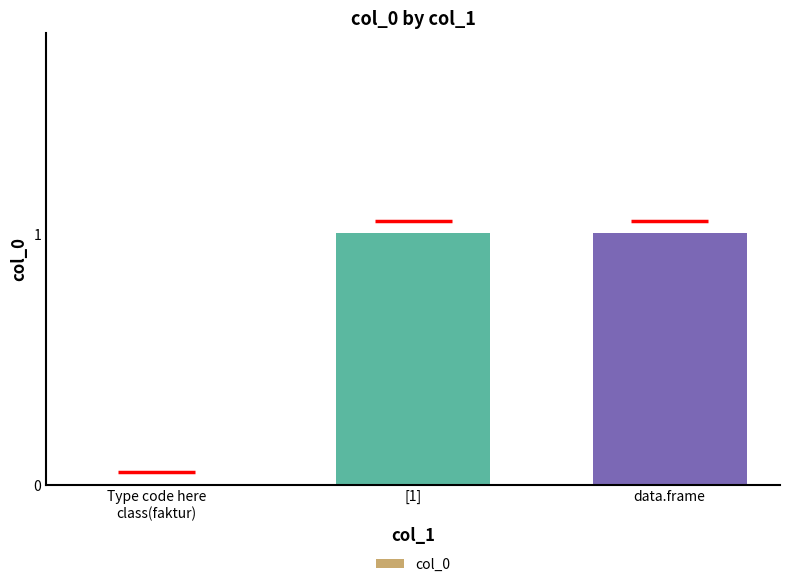

Are the bars grouped side by side (vs. stacked)?

No